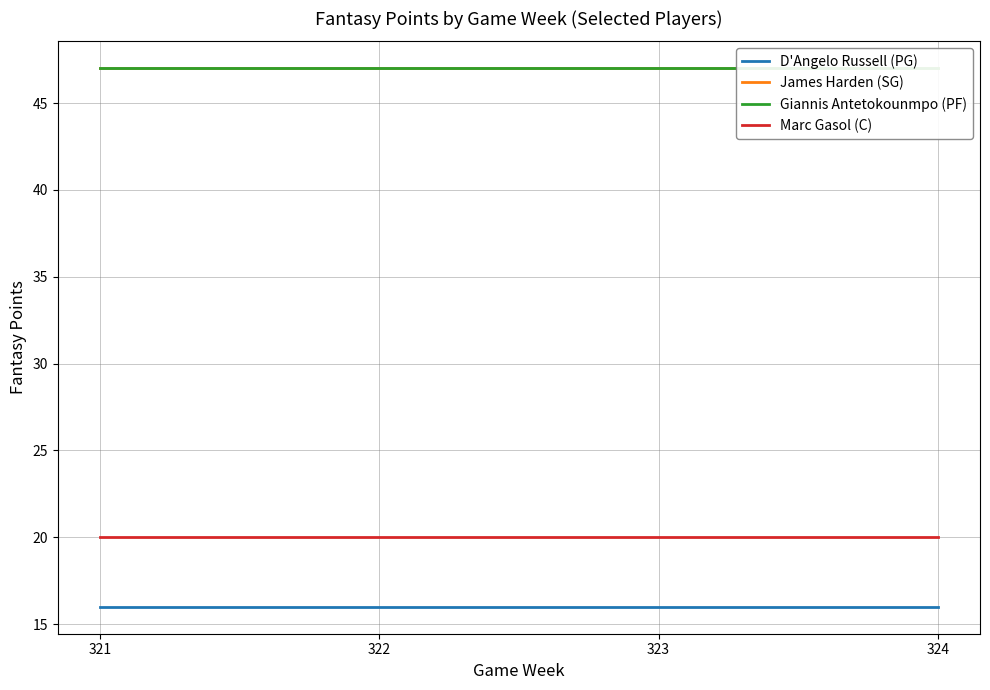

True or false: D'Angelo Russell (PG) and Giannis Antetokounmpo (PF) intersect in this chart.

False